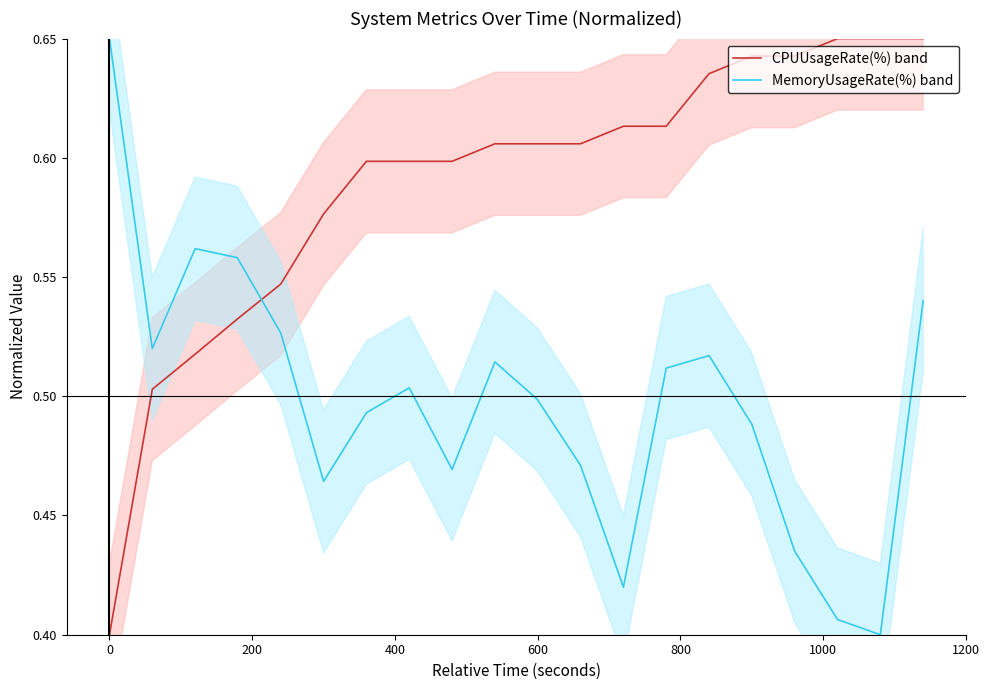

Count the number of categories in the chart.

20